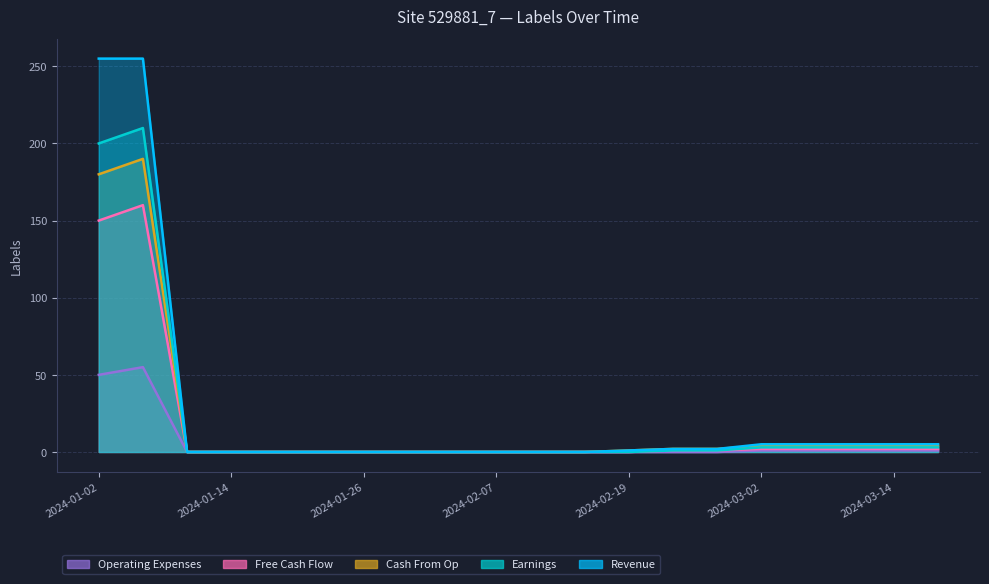

Which series has the largest total across all categories?

Revenue